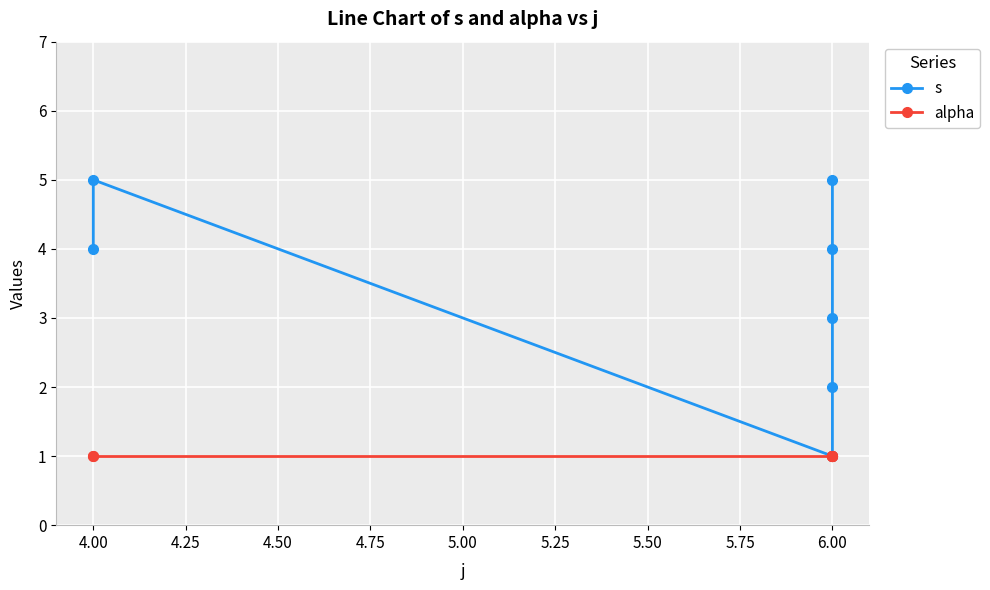

What is the average value of the s series?

3